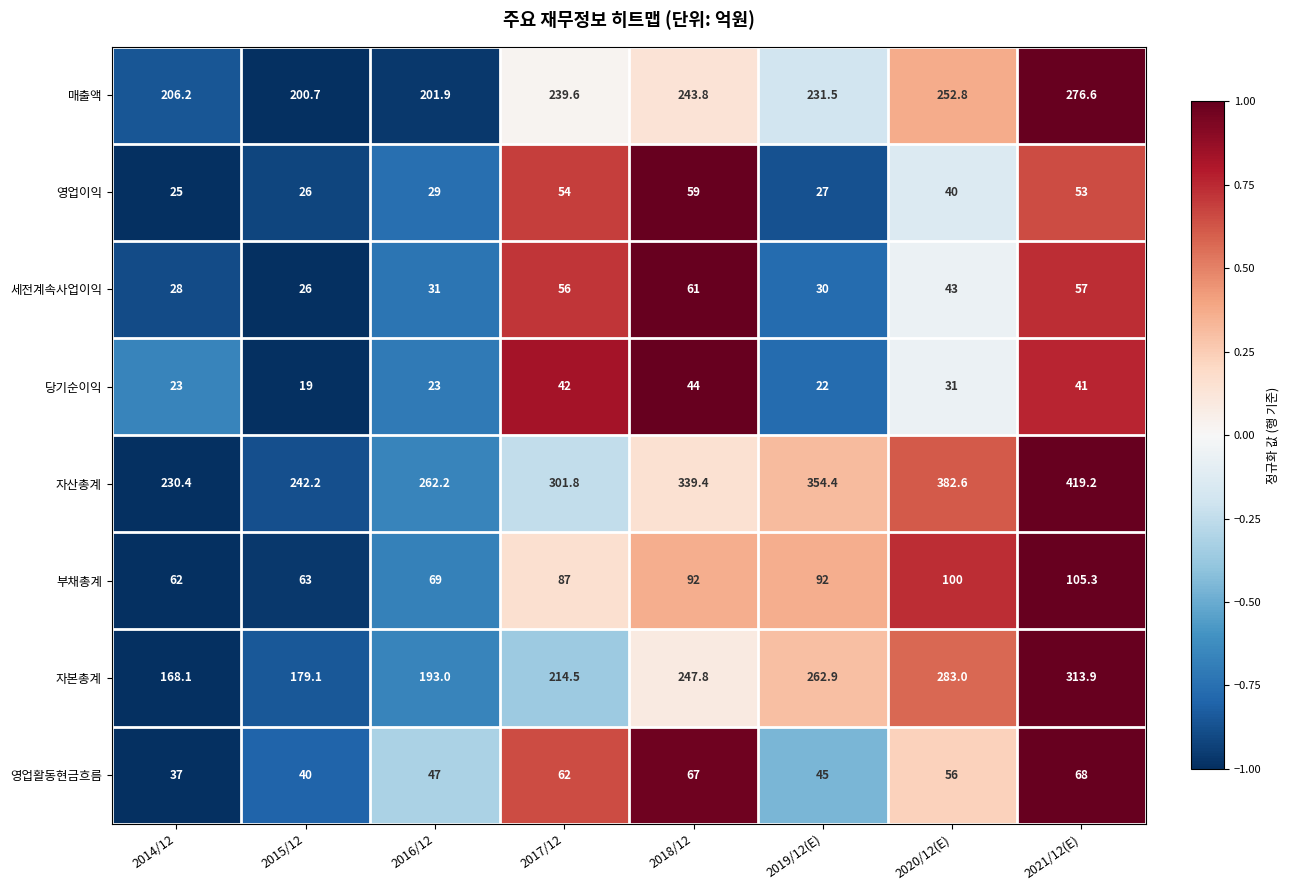

Between 2015/12 and 2017/12, which series saw the biggest shift?

자산총계